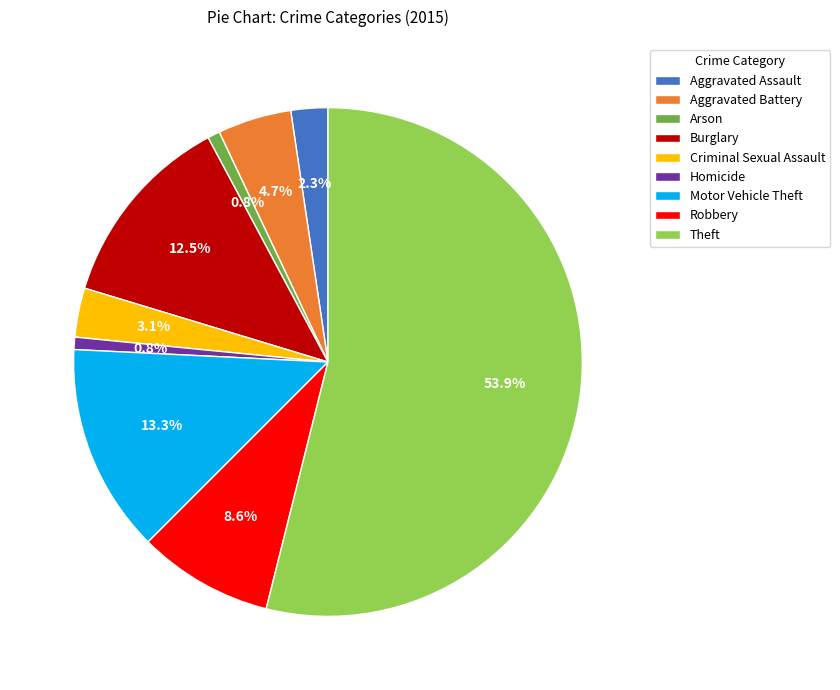

Does Arson represent more than half of the total?

No